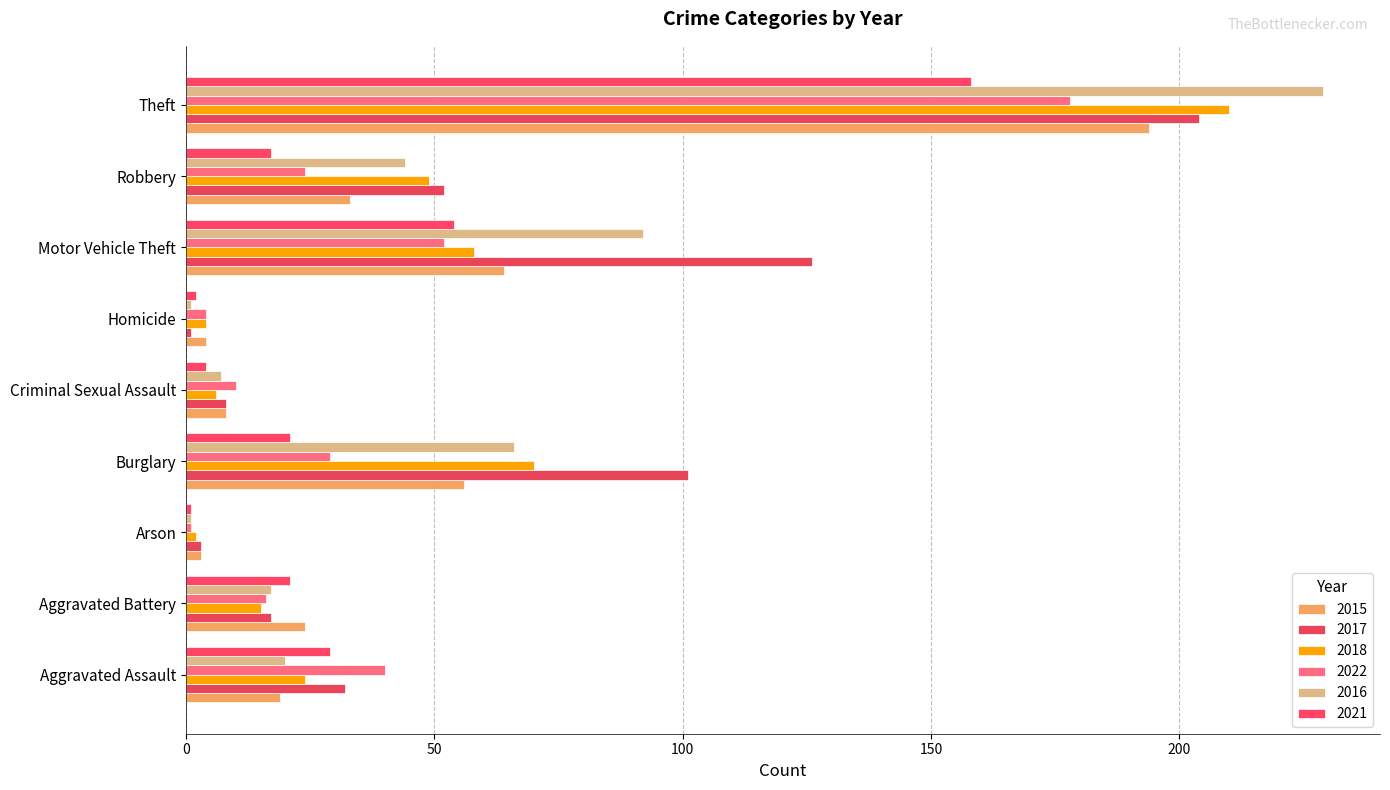

Count the number of data series in this chart.

6